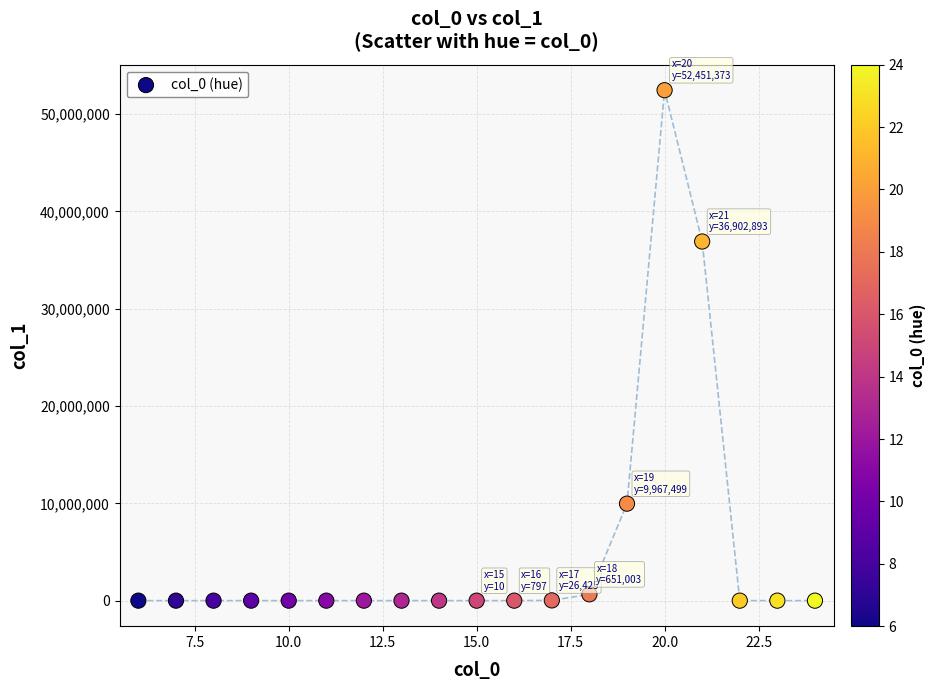

What Y value in the scatter plot is closest to 26225686?

36902893